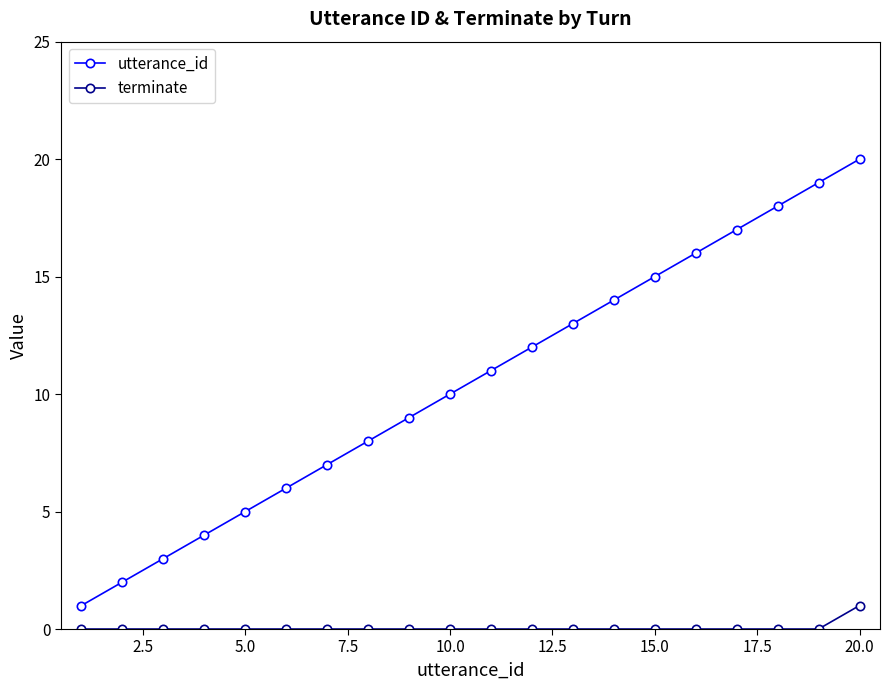

What is the sum of all utterance_id values?

210